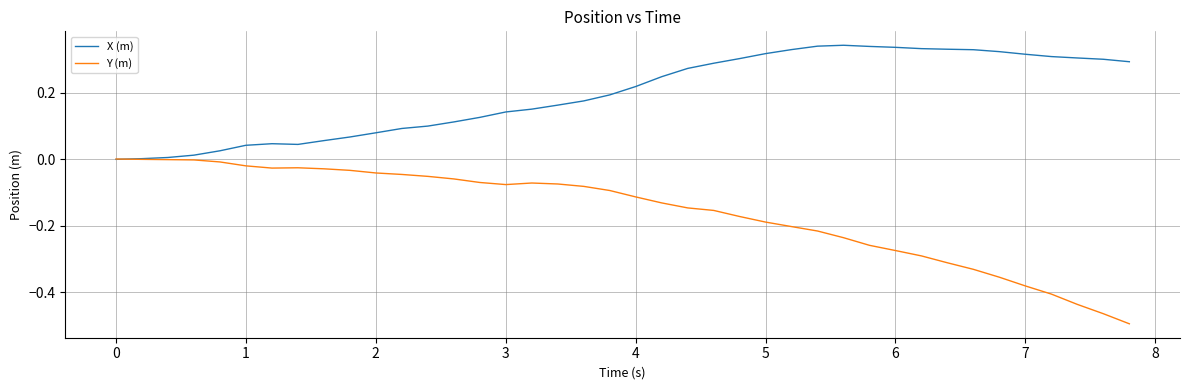

Which series has the largest total across all categories?

X (m)